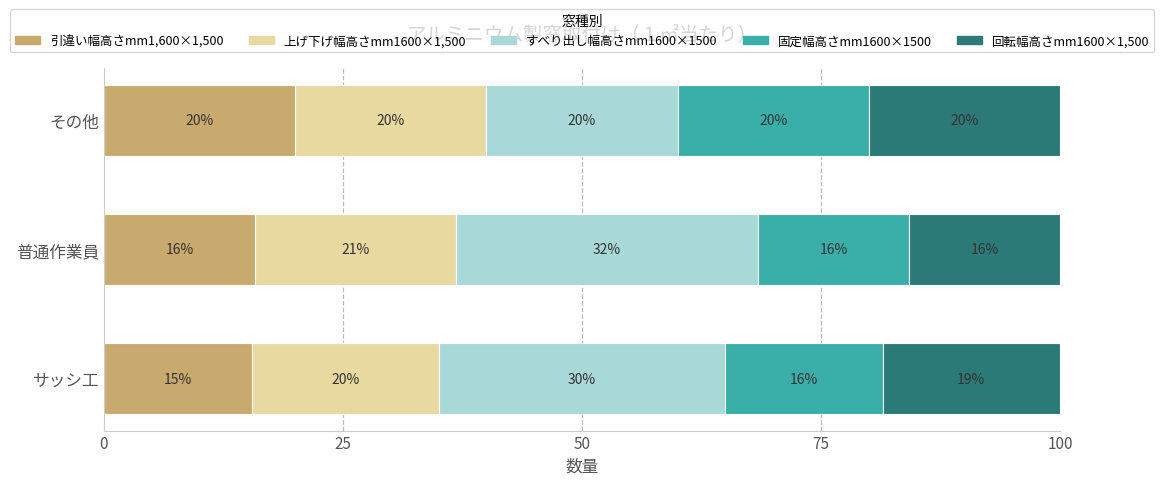

How many series are shown in this chart?

5